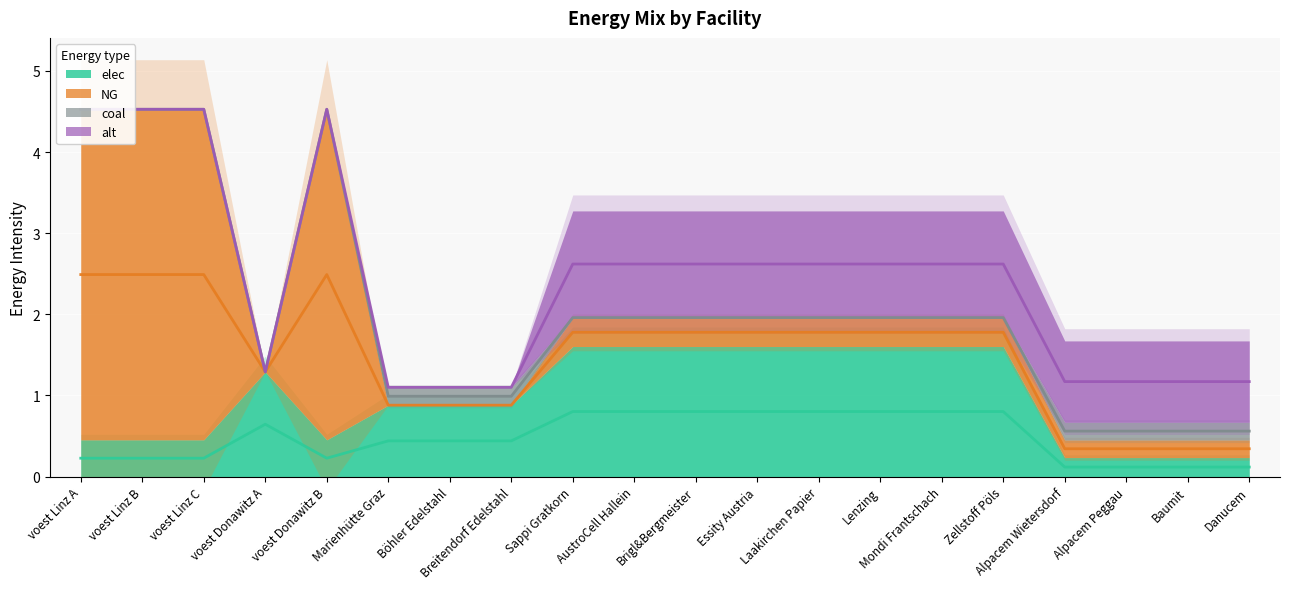

True or false: elec has a value of 0.4 at AustroCell Hallein.

False